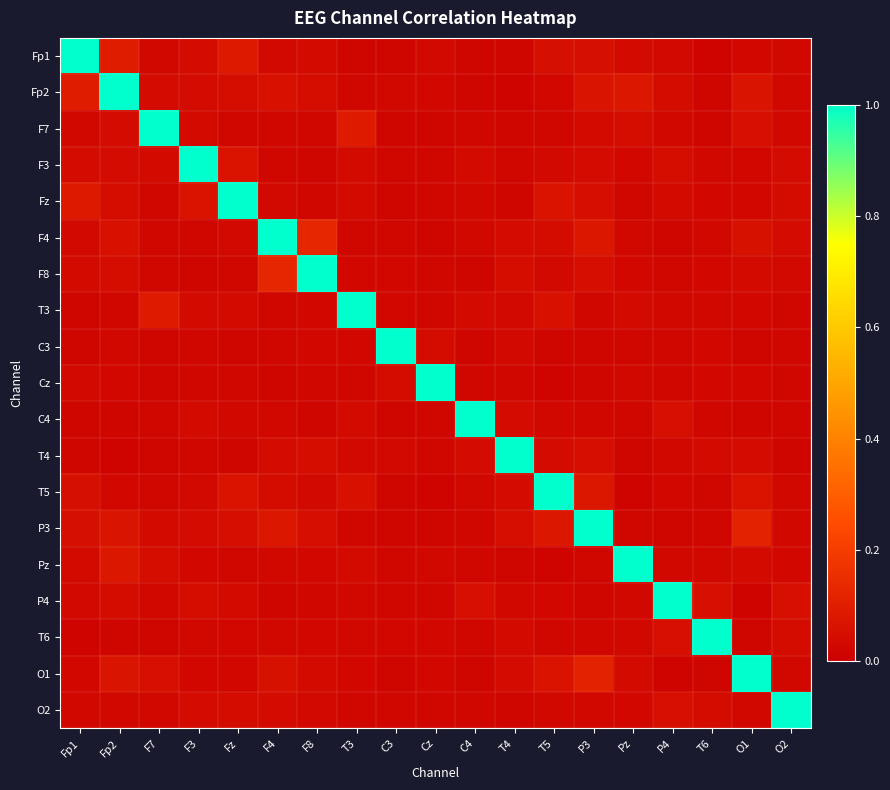

Between P3 and P4, which series saw the biggest shift?

P3